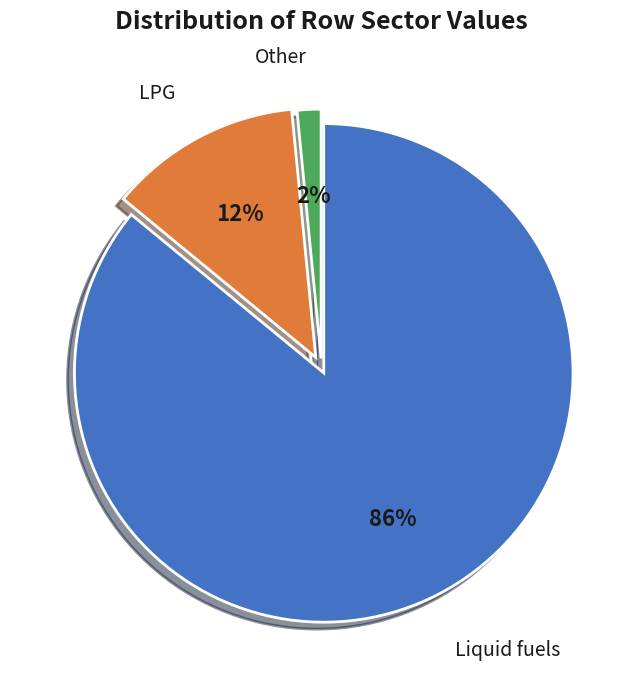

To the nearest percent, what is the difference between the largest and smallest slice percentages?

84%